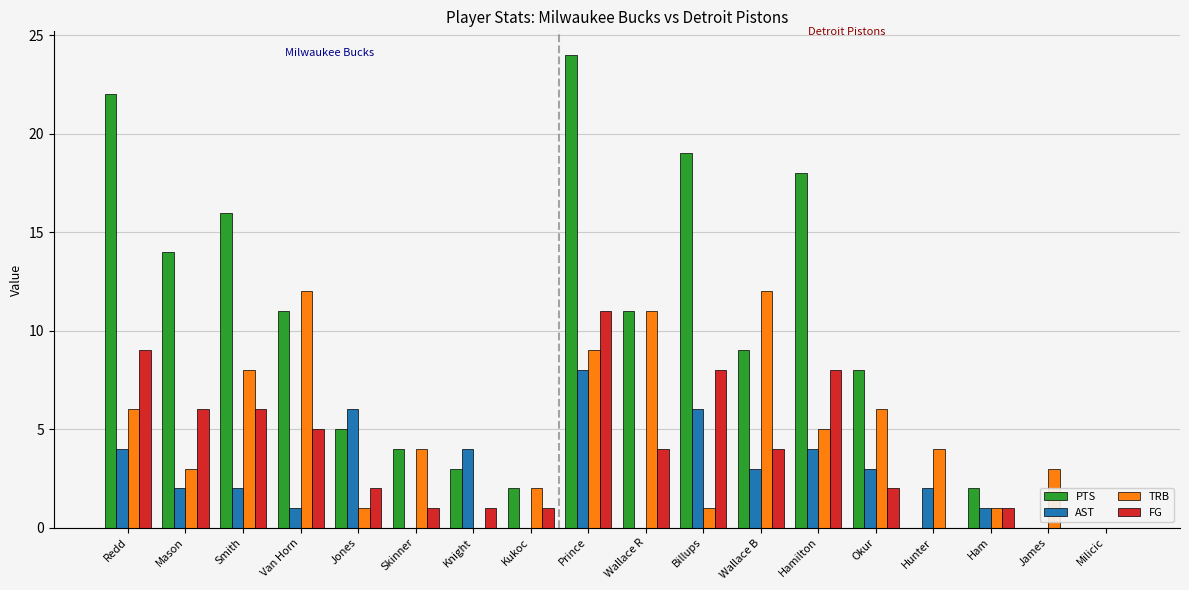

How many series are shown in this chart?

4